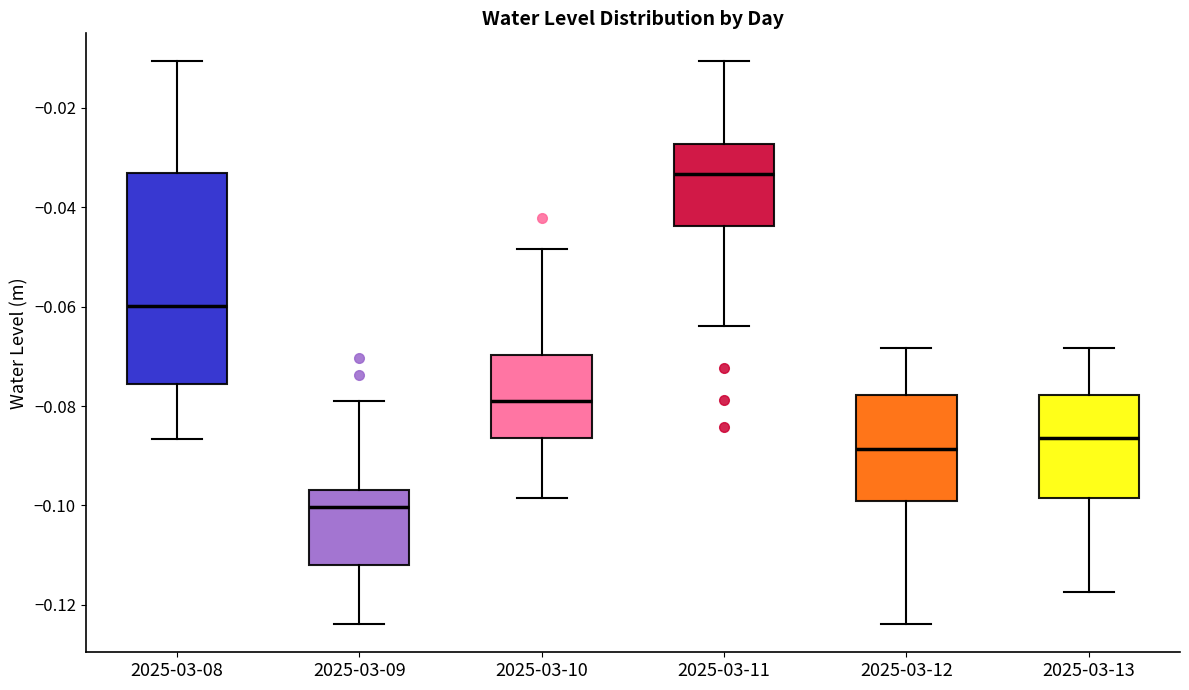

Reading left to right, read every box against the y-axis: the position of its median line, the range the box covers, and the ends of its whiskers. The values are not printed on the chart, so give them approximately, as read against the axis.

2025-03-08: median -0.060, box -0.076 to -0.034, whiskers -0.086 to -0.010
2025-03-09: median -0.100, box -0.112 to -0.096, whiskers -0.124 to -0.078
2025-03-10: median -0.078, box -0.086 to -0.070, whiskers -0.098 to -0.048
2025-03-11: median -0.034, box -0.044 to -0.028, whiskers -0.064 to -0.010
2025-03-12: median -0.088, box -0.100 to -0.078, whiskers -0.124 to -0.068
2025-03-13: median -0.086, box -0.098 to -0.078, whiskers -0.118 to -0.068